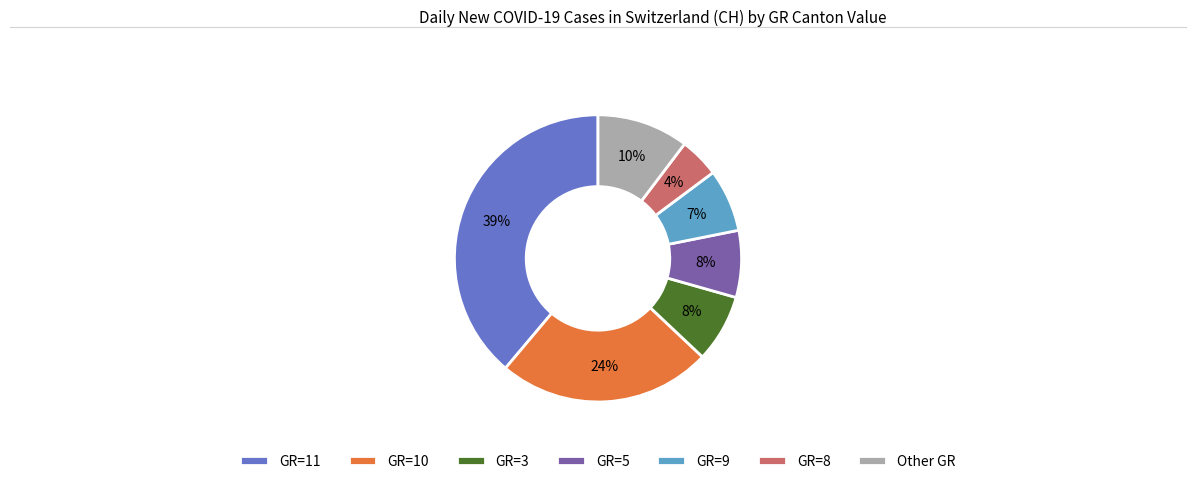

Which slice is the largest?

GR=11